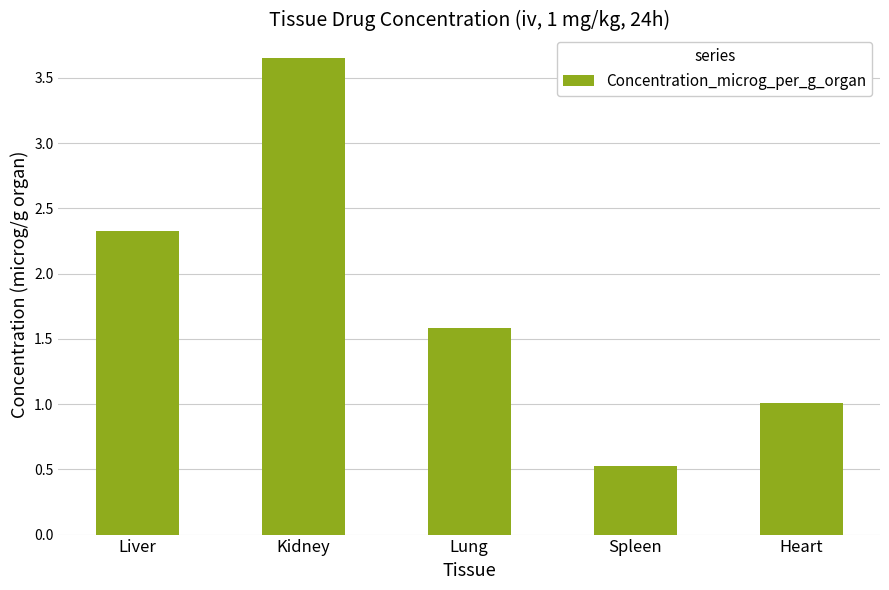

What is the label of the 2nd bar from the right?

Spleen